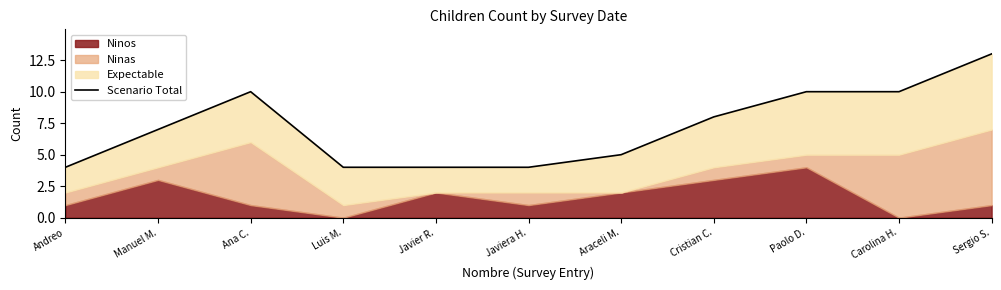

What is the change in value from Manuel M. to Javier R.?

-3